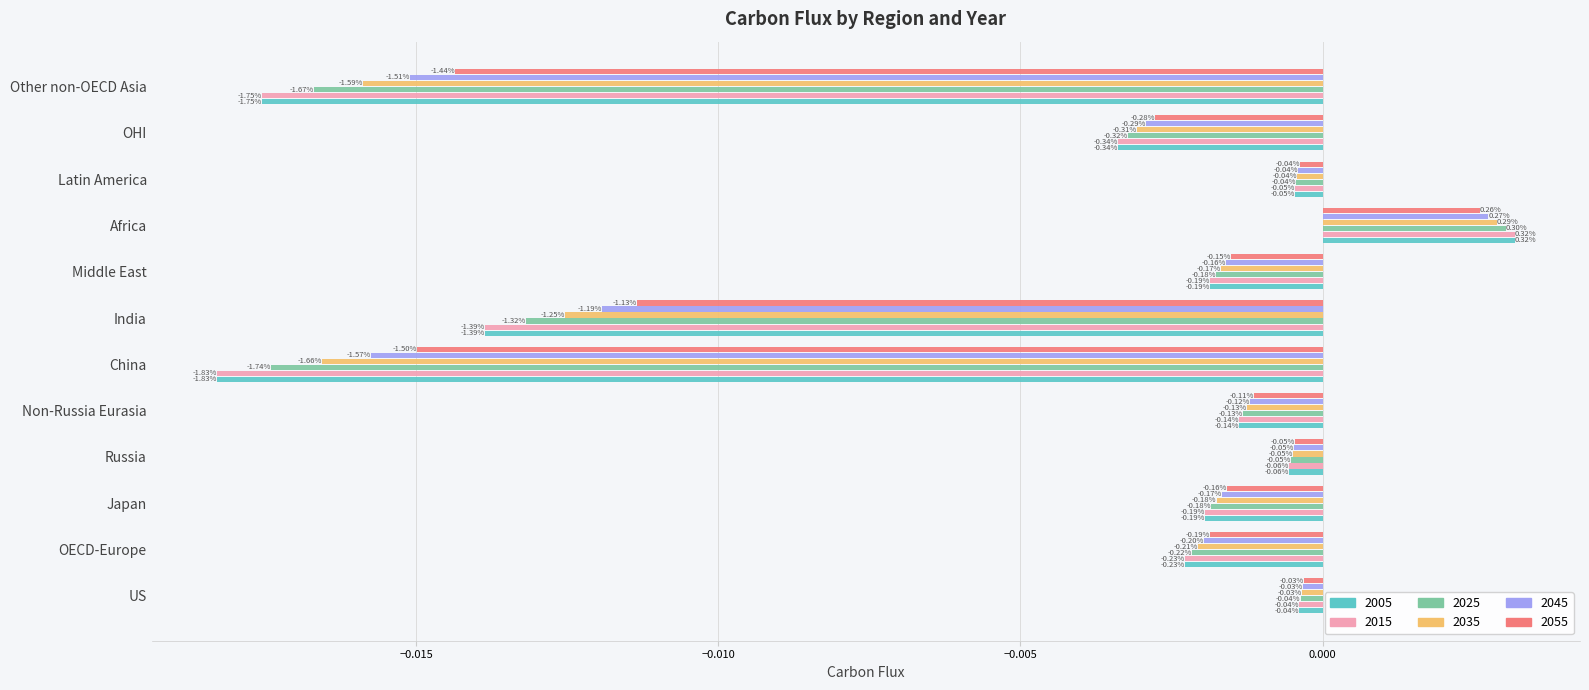

Which series has the largest total across all categories?

2055